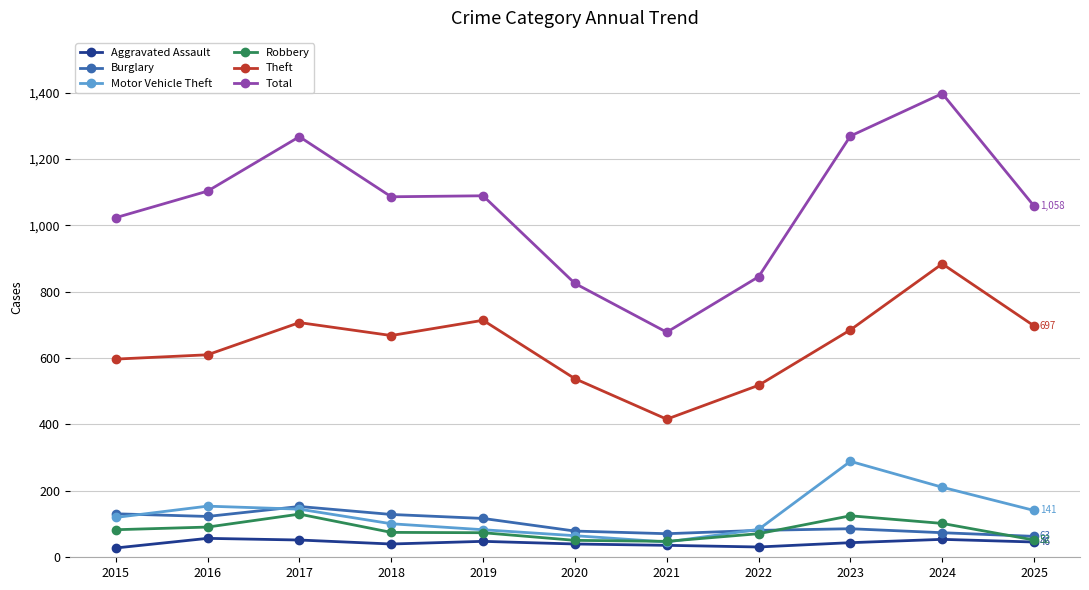

True or false: Total and Theft cross at least once.

False